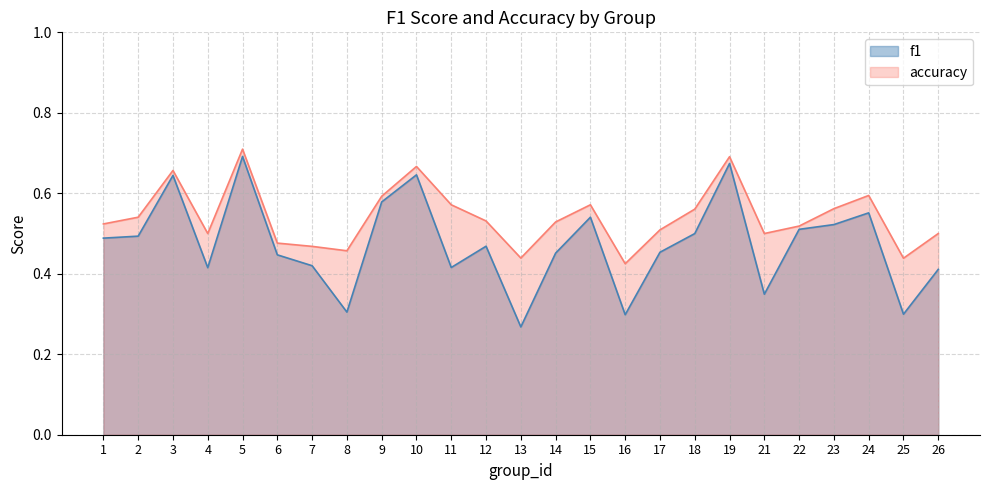

True or false: accuracy and f1 cross at least once.

False